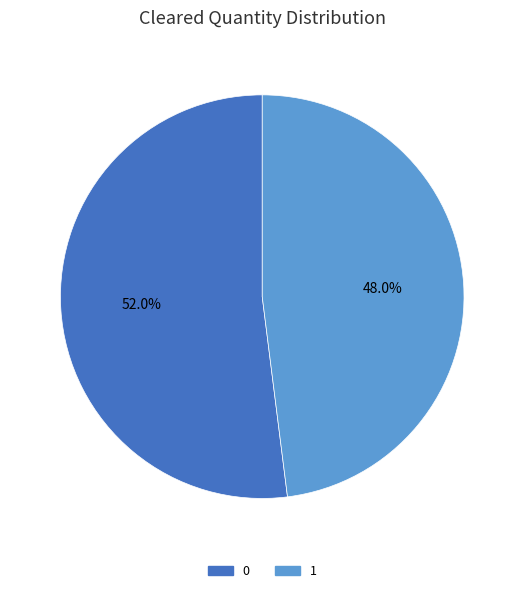

How much of the chart is everything except 1?

52.0%